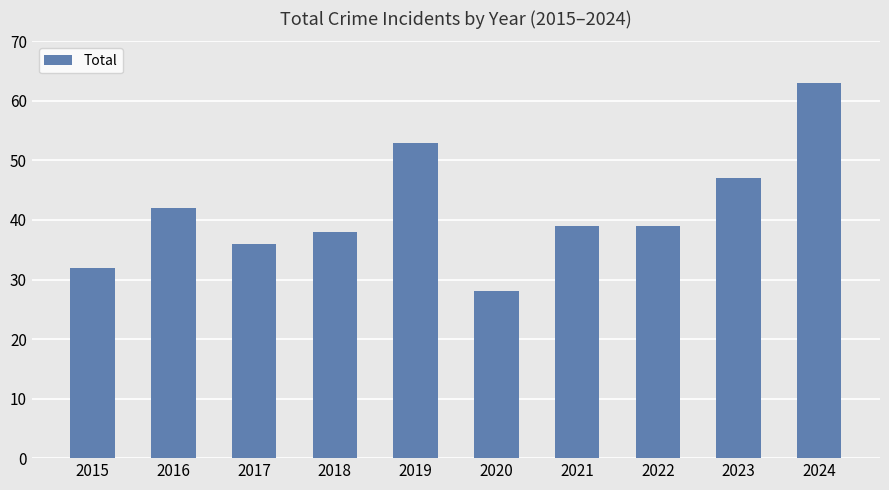

How many categories are shown in the chart?

10